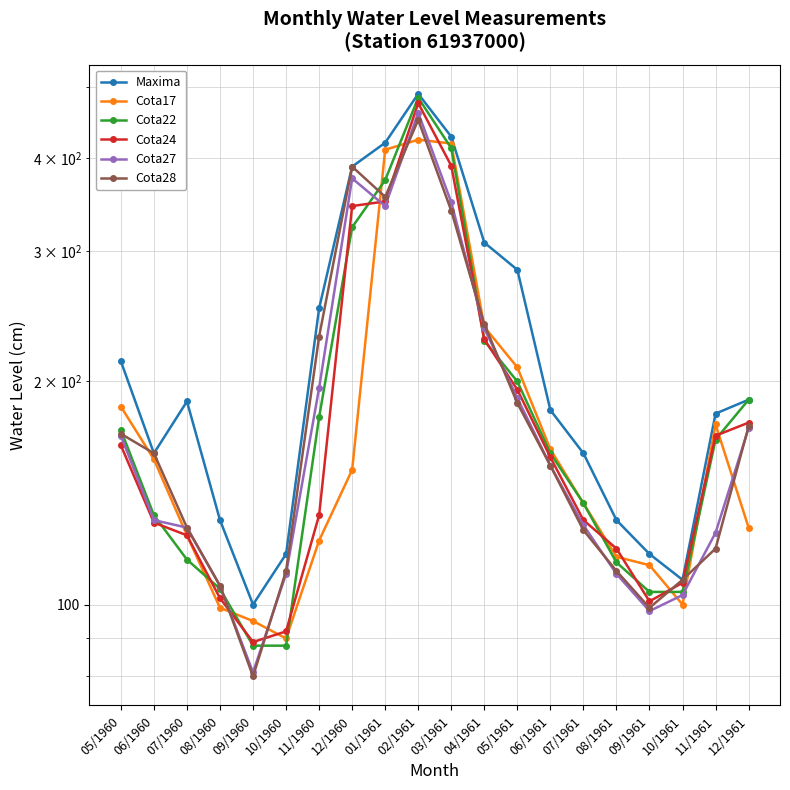

Which series has the largest total across all categories?

Maxima